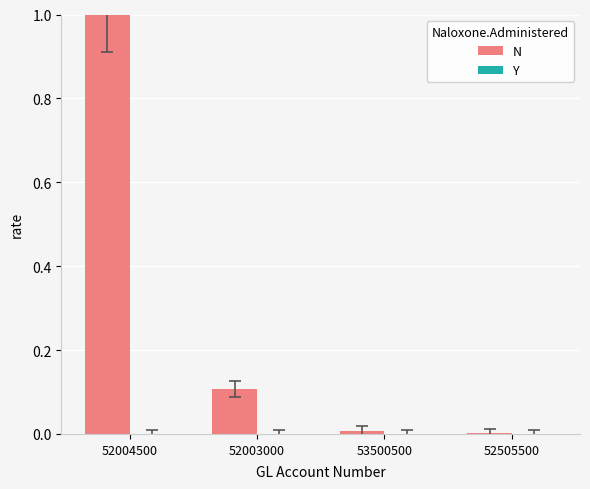

Between 52004500 and 52003000, which is larger?

52004500